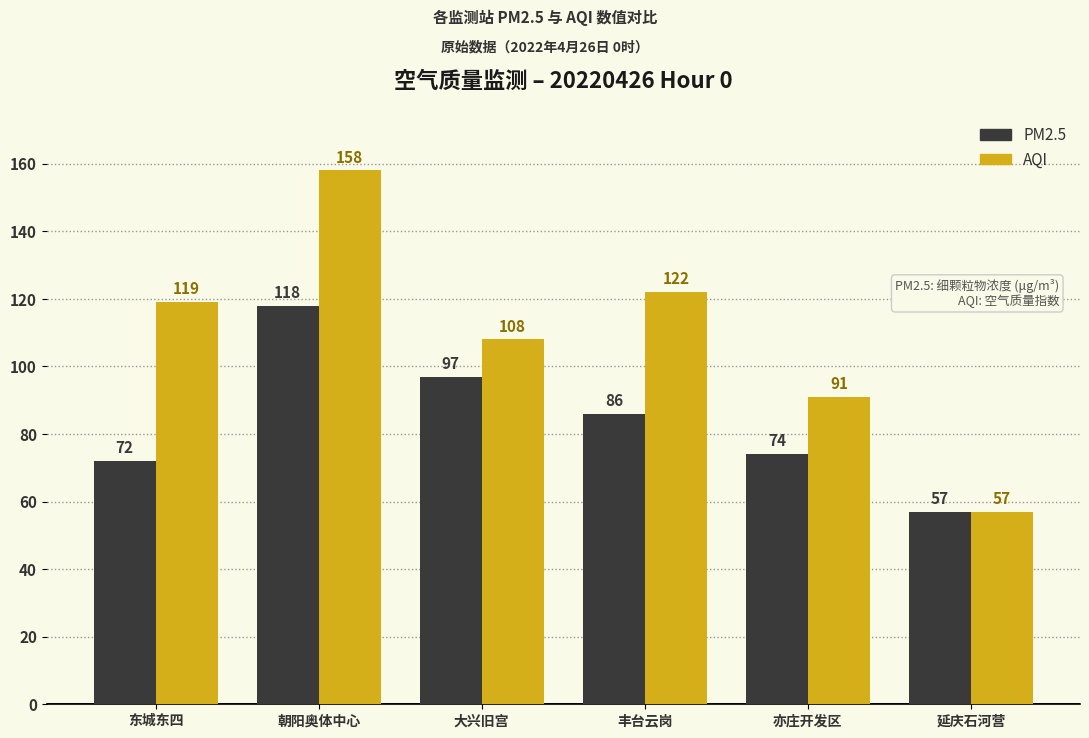

What is the spread (max minus min) of values at 朝阳奥体中心?

40